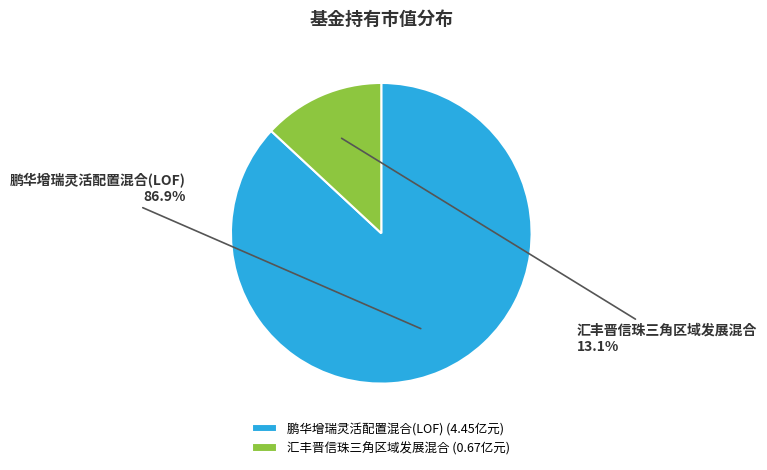

How many segments does this pie chart have?

2